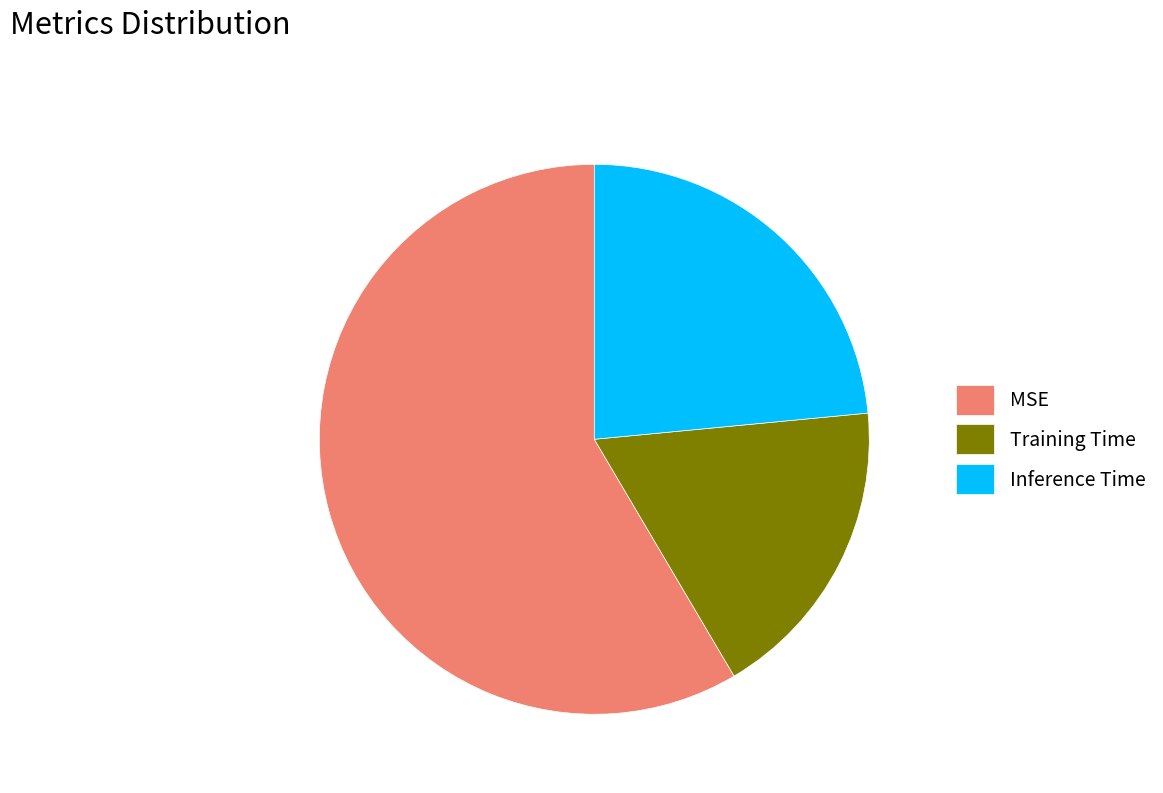

Is it true that Inference Time is 23% of the pie?

True